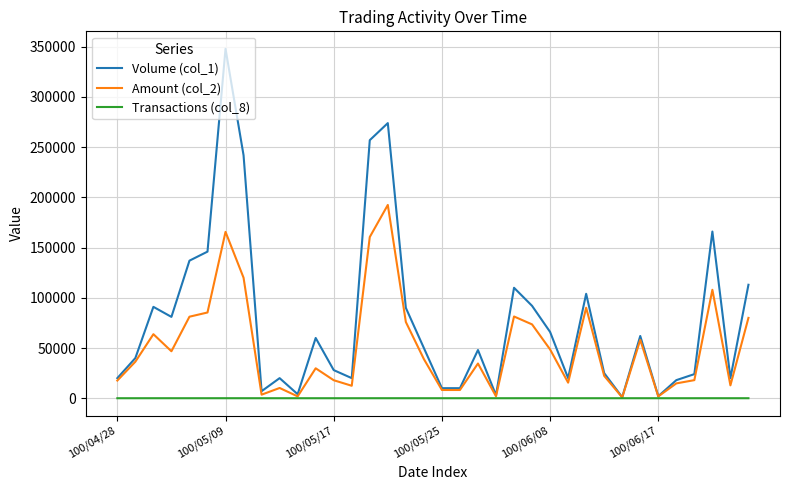

Rank the series by their maximum value, from highest to lowest.

Volume (col_1), Amount (col_2), Transactions (col_8)